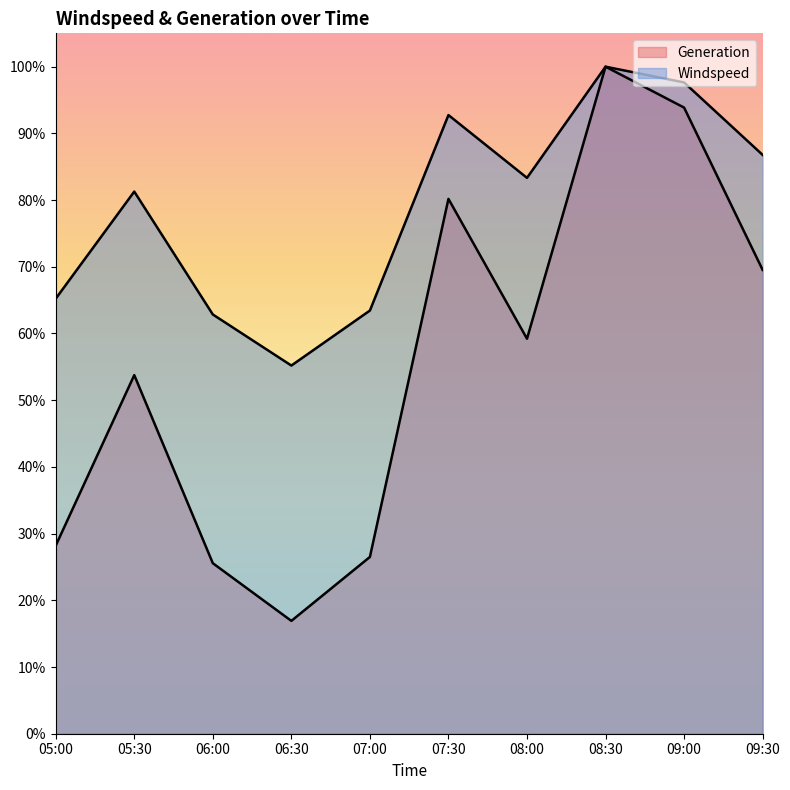

Which series changed the most between 06:00 and 08:00?

Generation